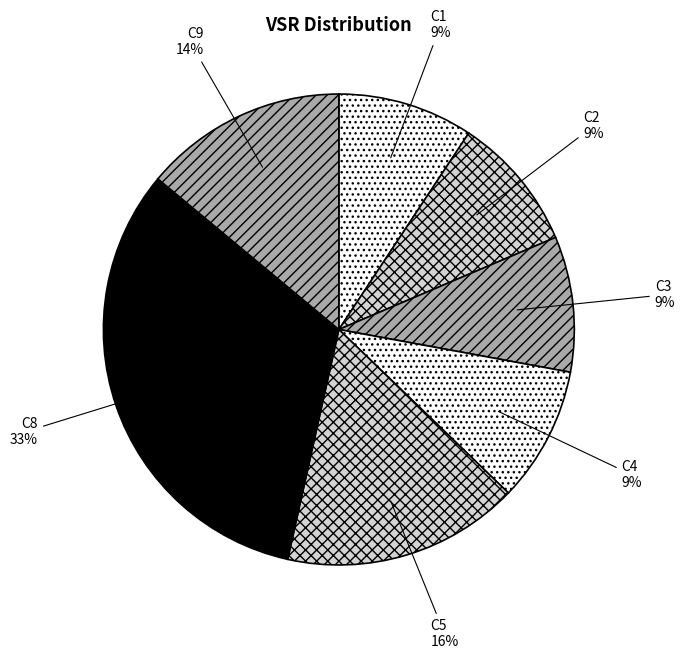

Approximately how many times larger is the value at C4 compared to C2?

1.0